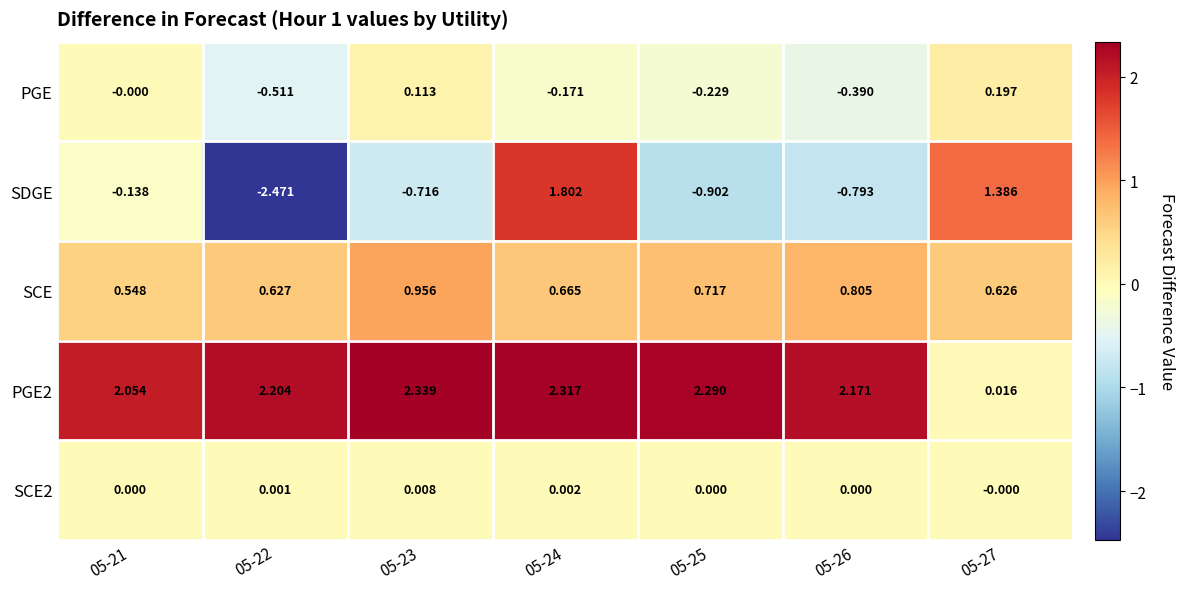

How many categories are shown in the chart?

7